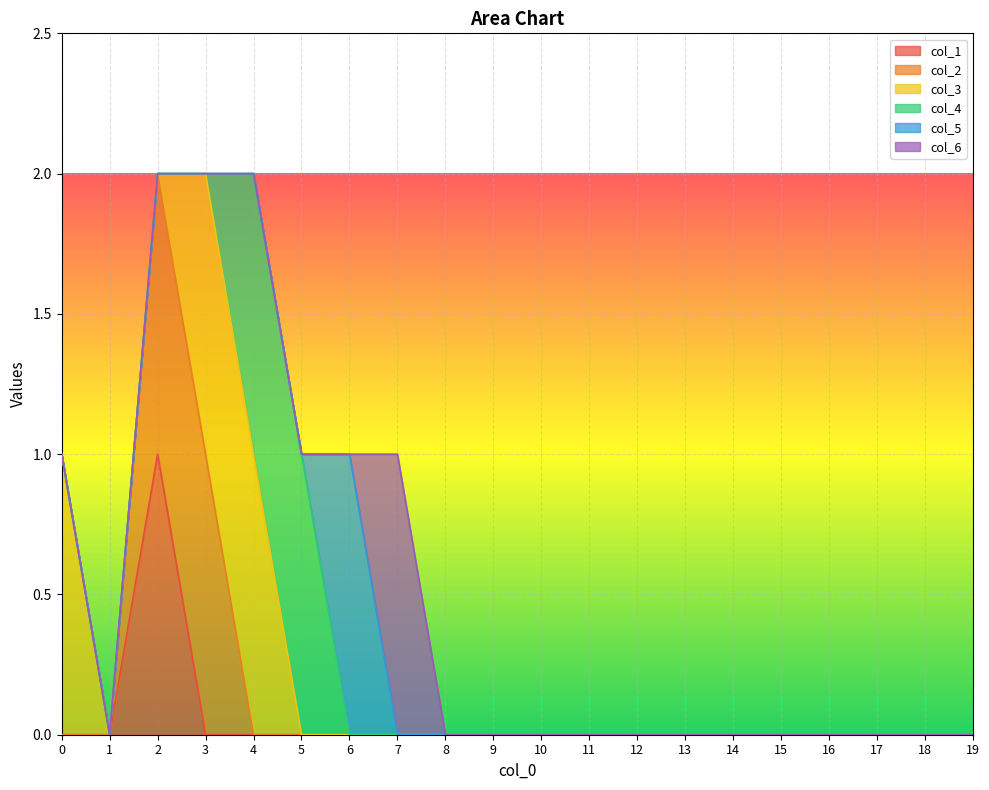

Which category has the highest value across all series?

2